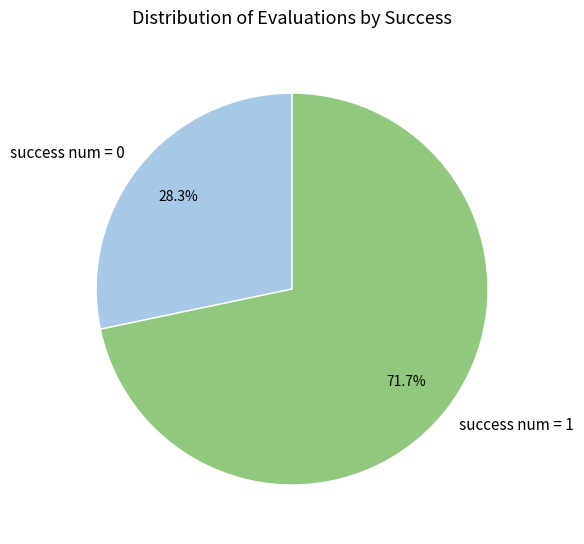

To the nearest percent, what is the difference between the largest and smallest slice percentages?

43%